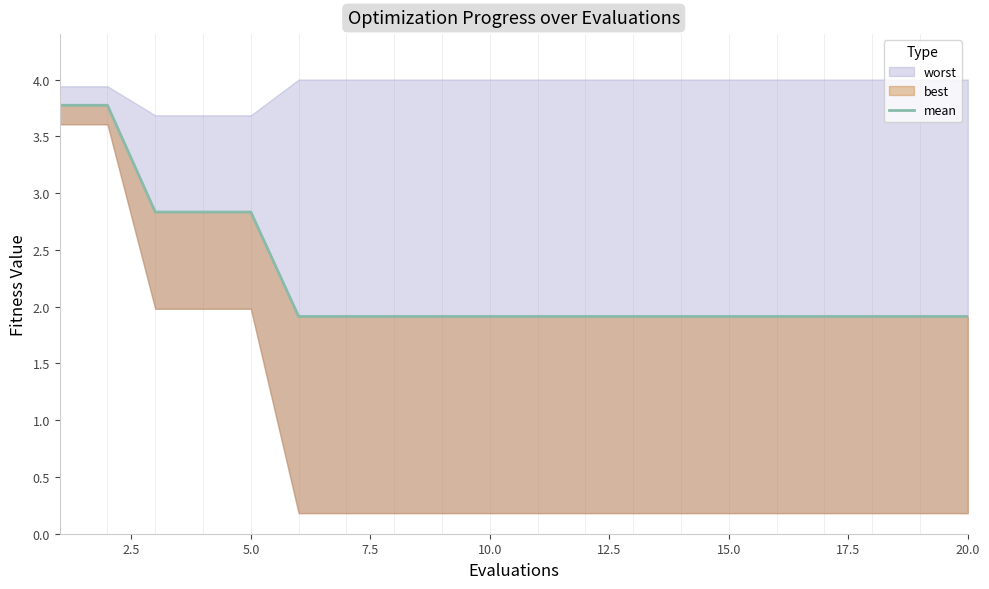

True or false: the data has more than 2 interior local peaks.

False